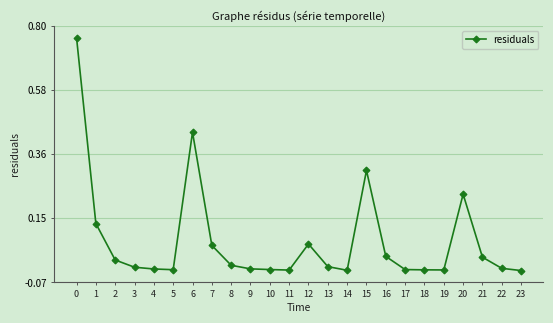

Is it true that the value at 1 is 0.2?

False